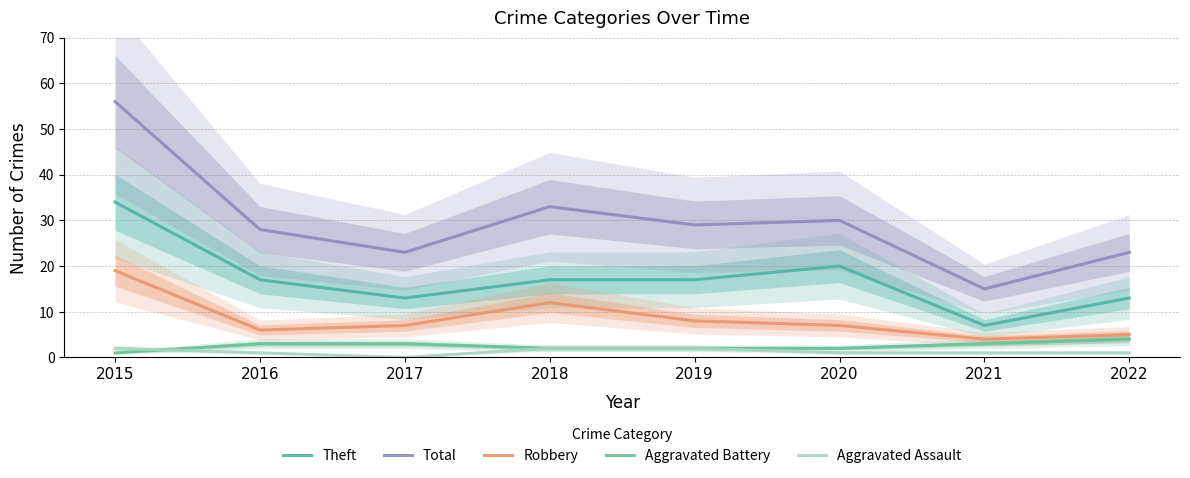

What are all the series names shown in the legend?

Theft, Total, Robbery, Aggravated Battery, Aggravated Assault